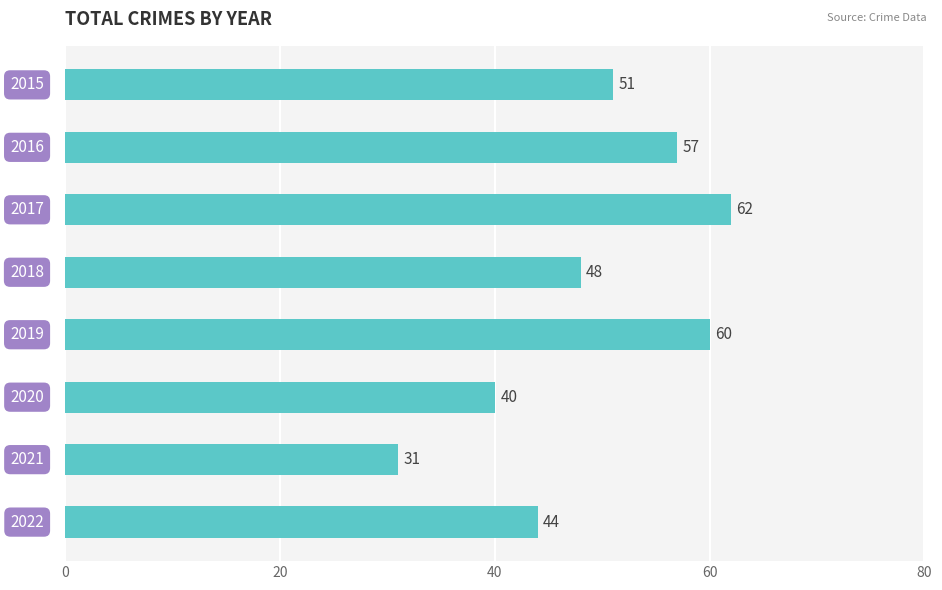

What is the smallest value displayed?

31